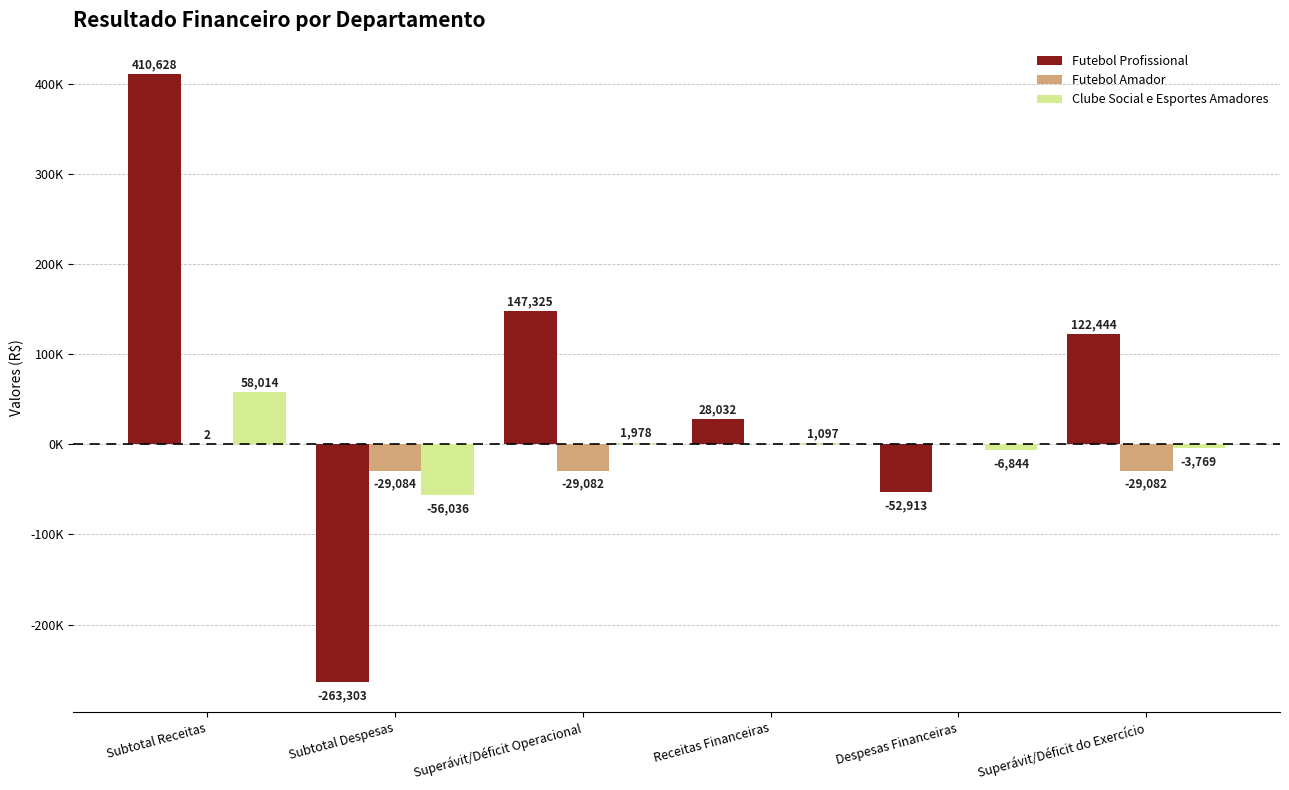

Rank the categories by Futebol Profissional value from lowest to highest.

Subtotal Despesas, Despesas Financeiras, Receitas Financeiras, Superávit/Déficit do Exercício, Superávit/Déficit Operacional, Subtotal Receitas